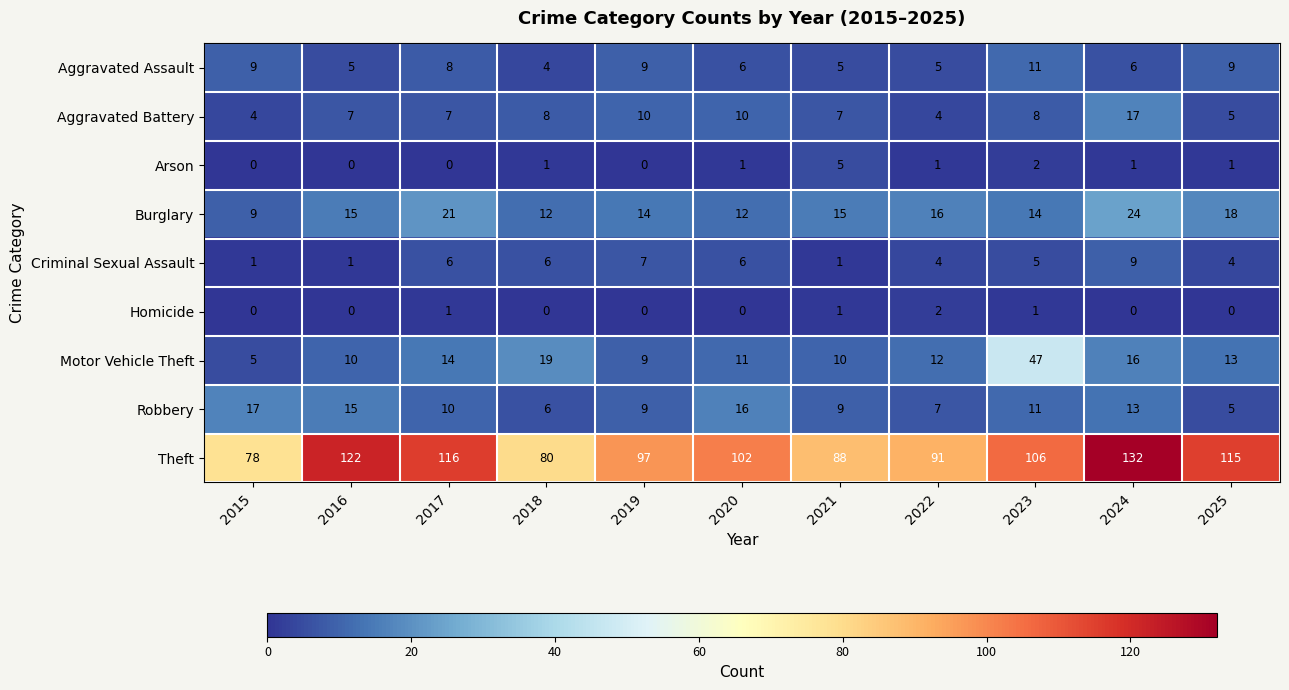

At which label does Motor Vehicle Theft first exceed 12?

2017